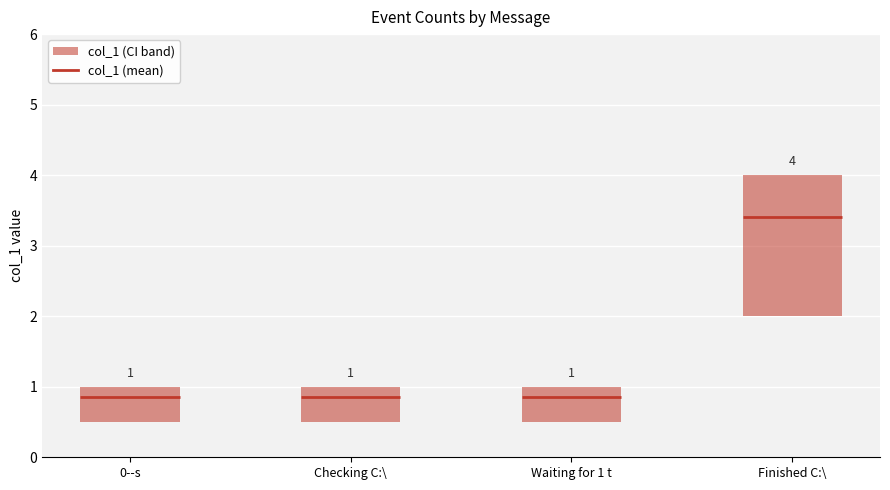

What is the difference between the maximum and minimum values?

3